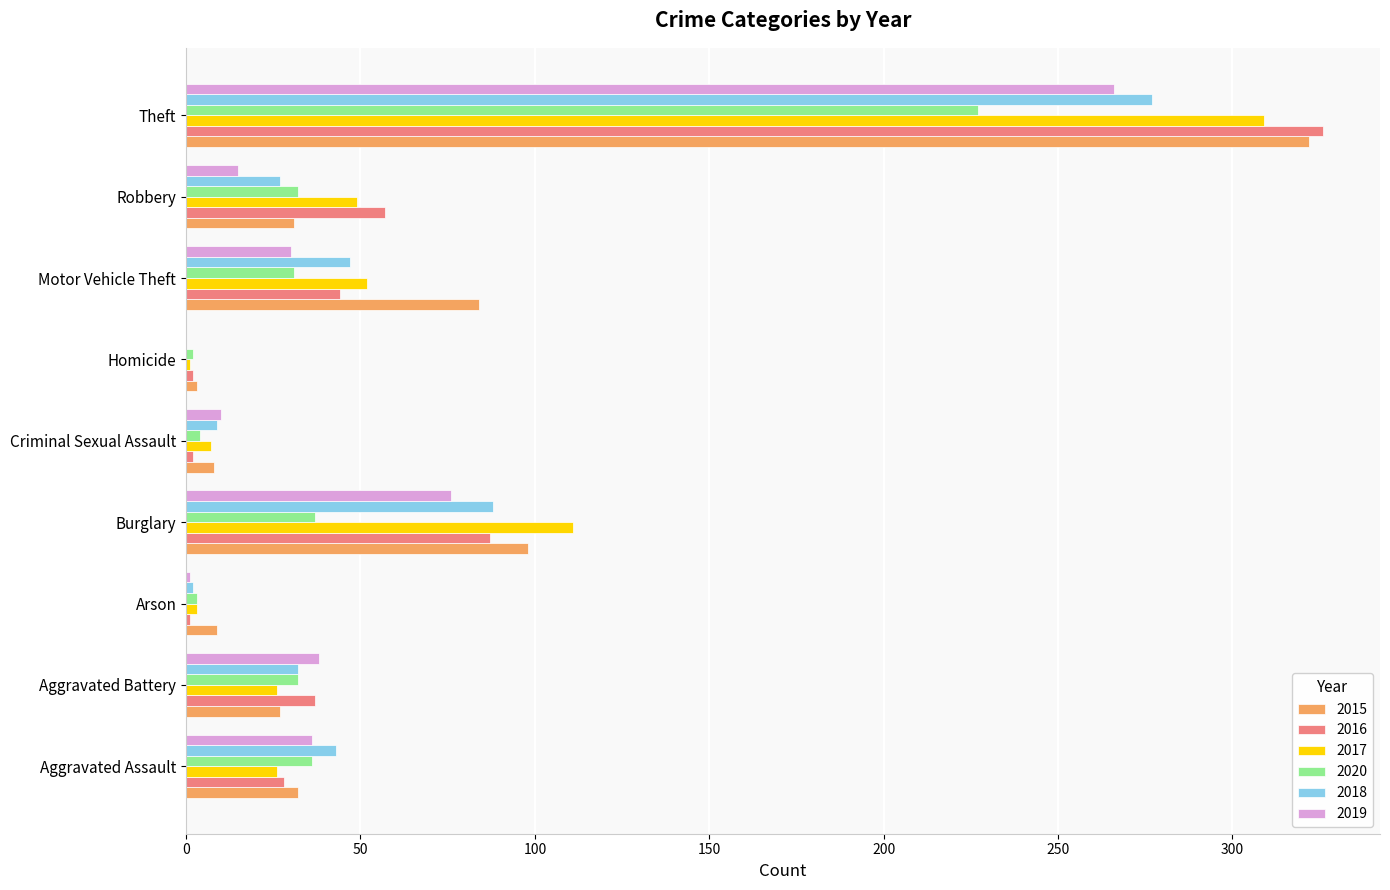

At which label does 2016 reach its peak?

Theft